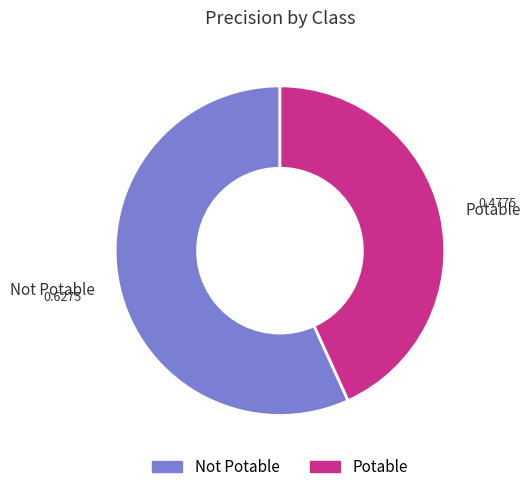

What is the smallest slice in the pie chart?

Potable